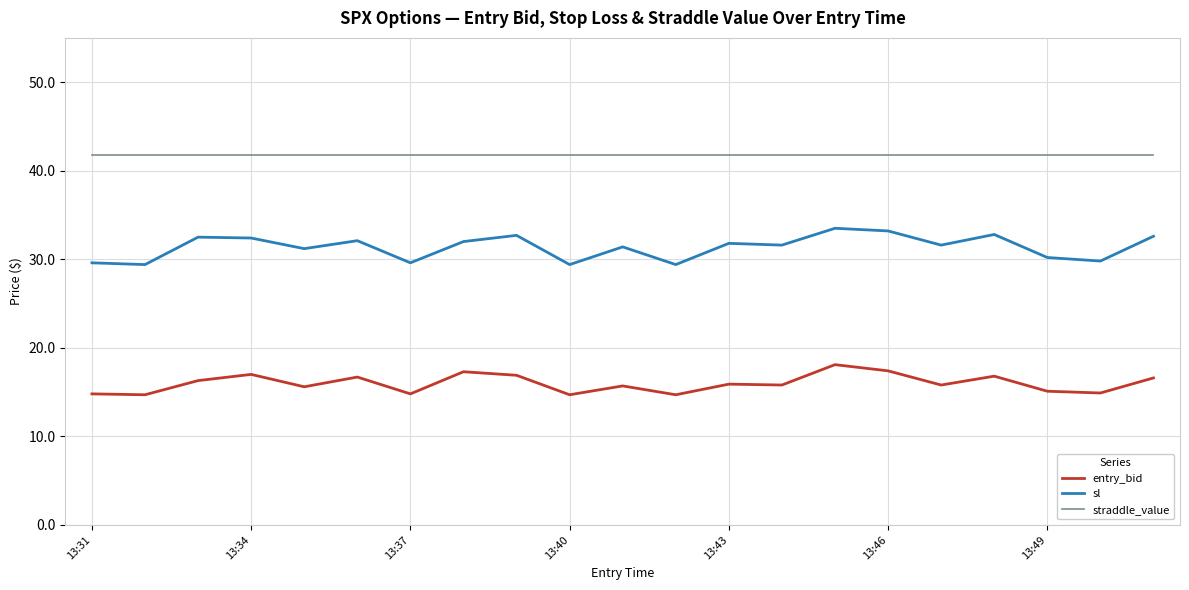

What is the highest value of the straddle_value series?

41.8